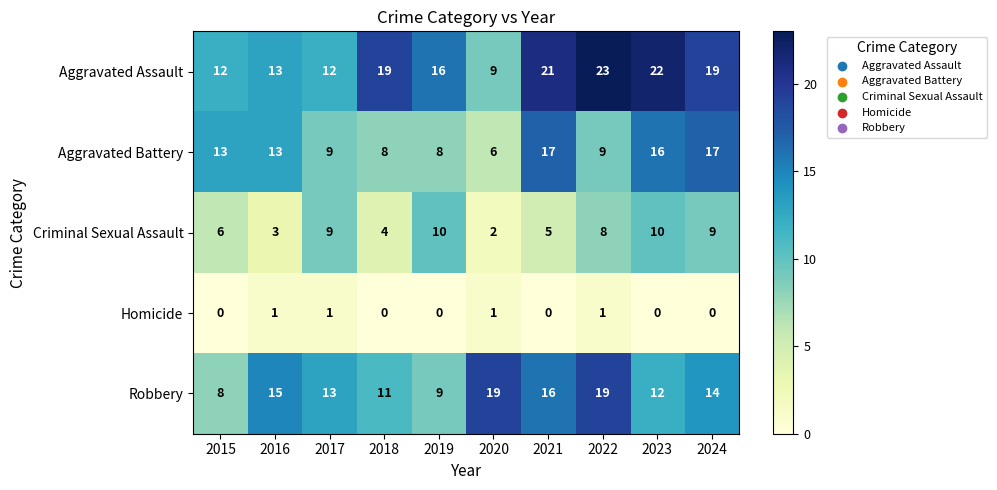

Where is Criminal Sexual Assault nearest to the value 6?

2015